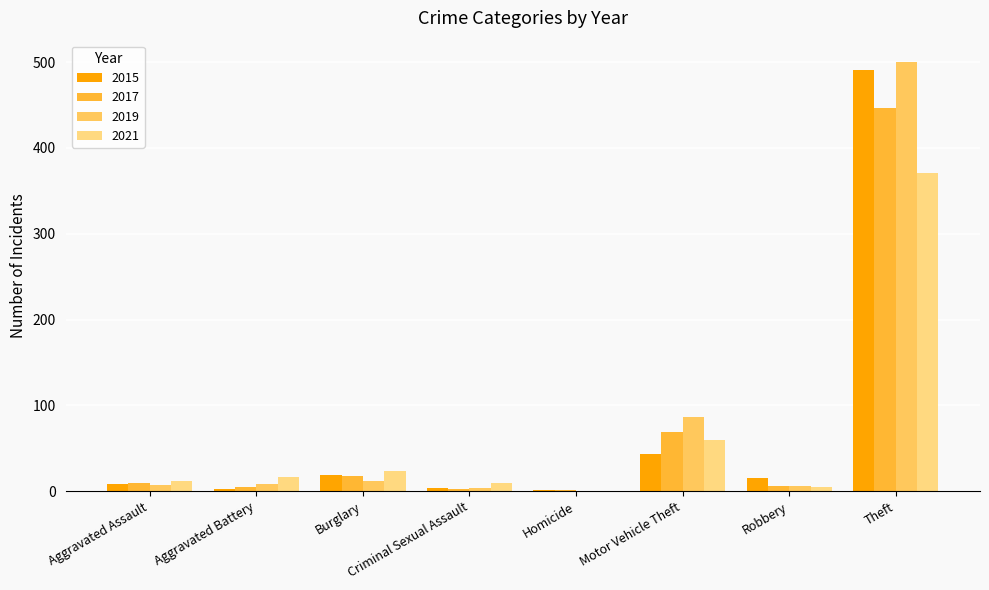

True or false: 2017 has a value of 18 at Burglary.

True